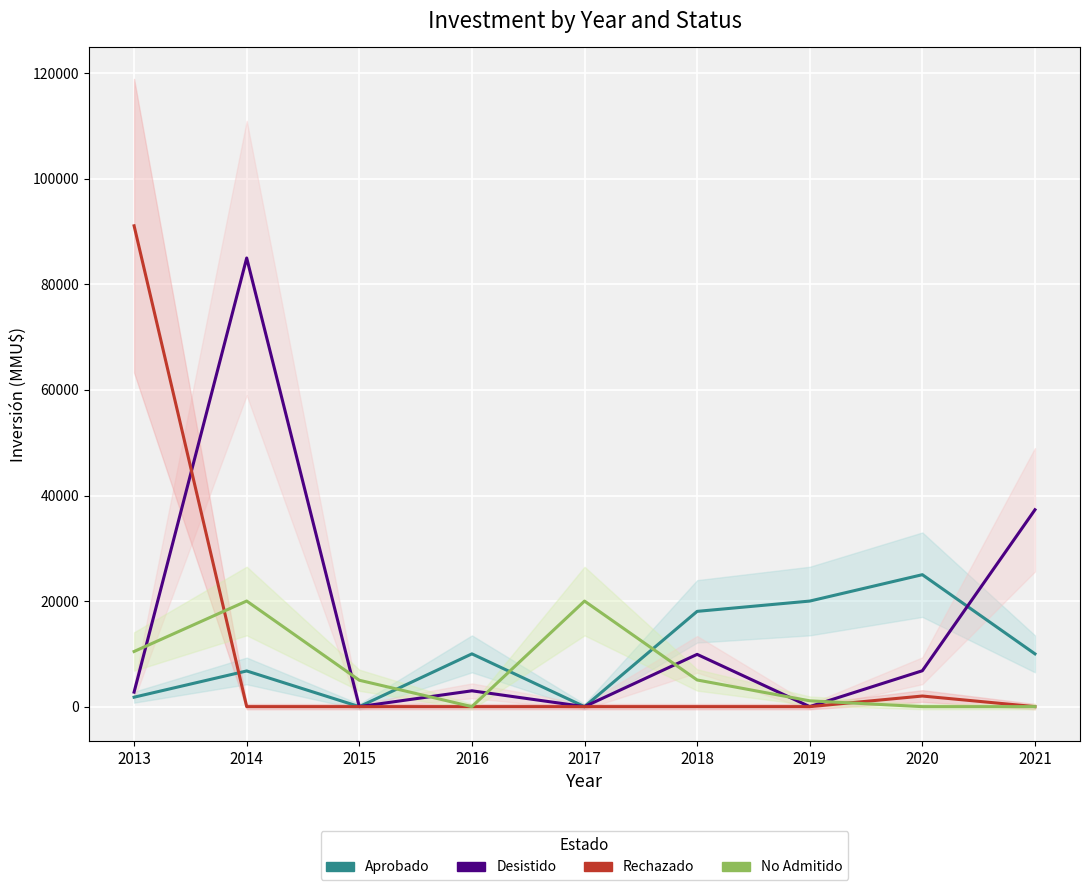

Is it true that Desistido equals 1012 at 2013?

False